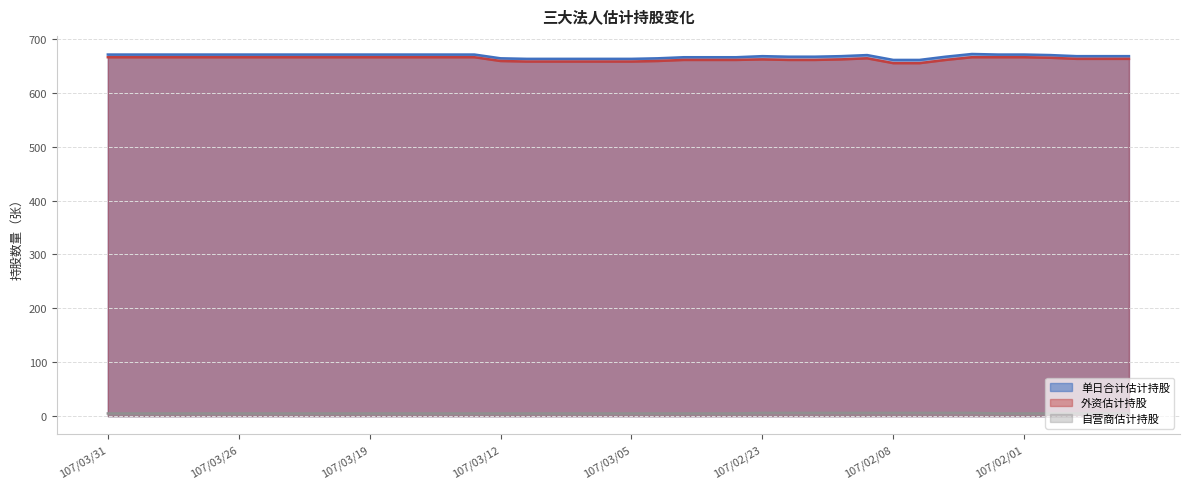

At 107/02/12, list the series in order from largest to smallest.

单日合计估计持股, 外资估计持股, 自营商估计持股